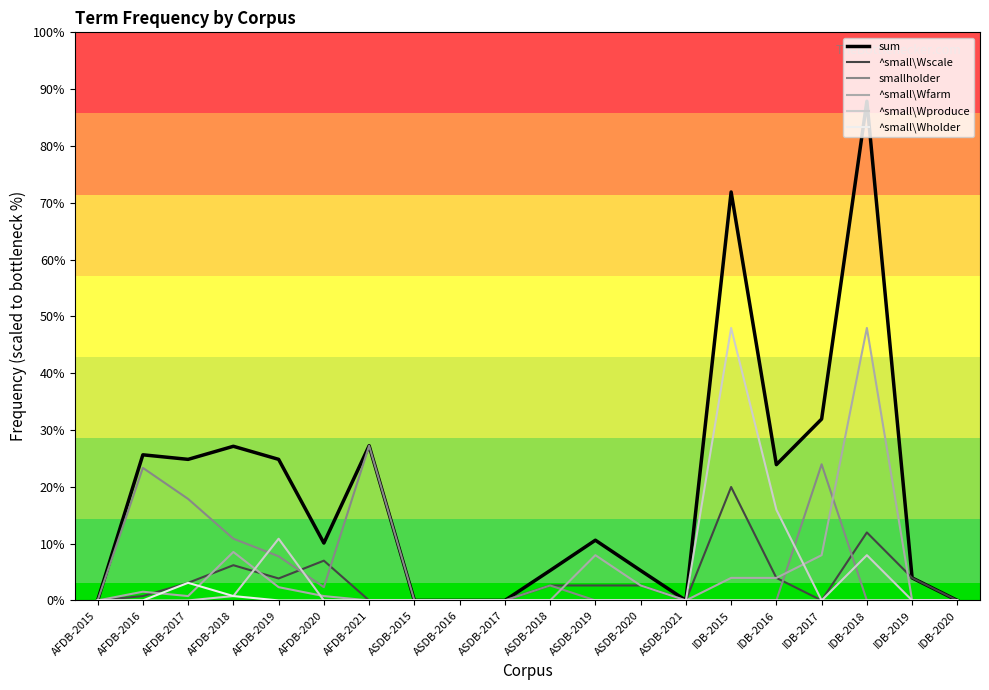

Does the chart display data point markers on the line(s)?

No